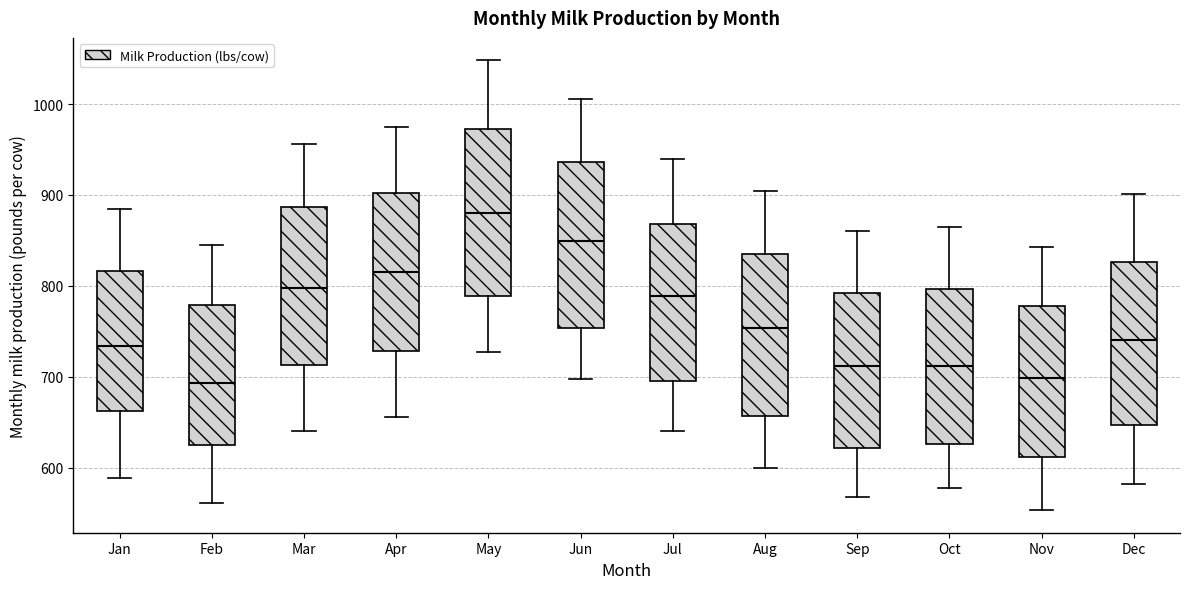

Where does the lower whisker of the box for Sep end on the y-axis? The values are not printed on the chart, so give them approximately, as read against the axis.

570